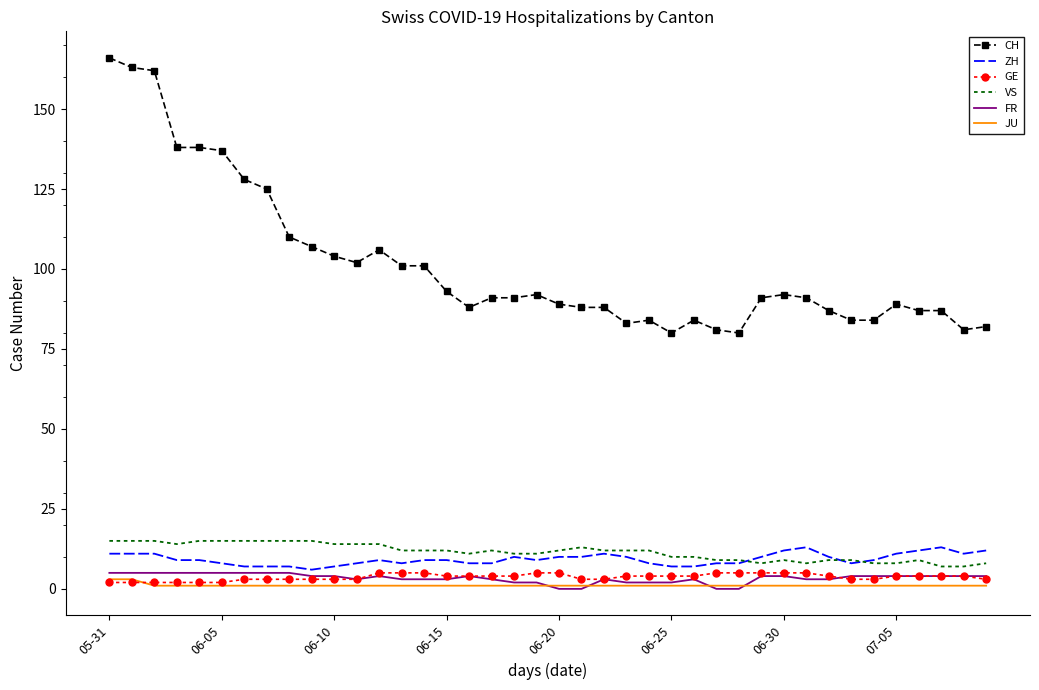

Which series has the largest total across all categories?

CH